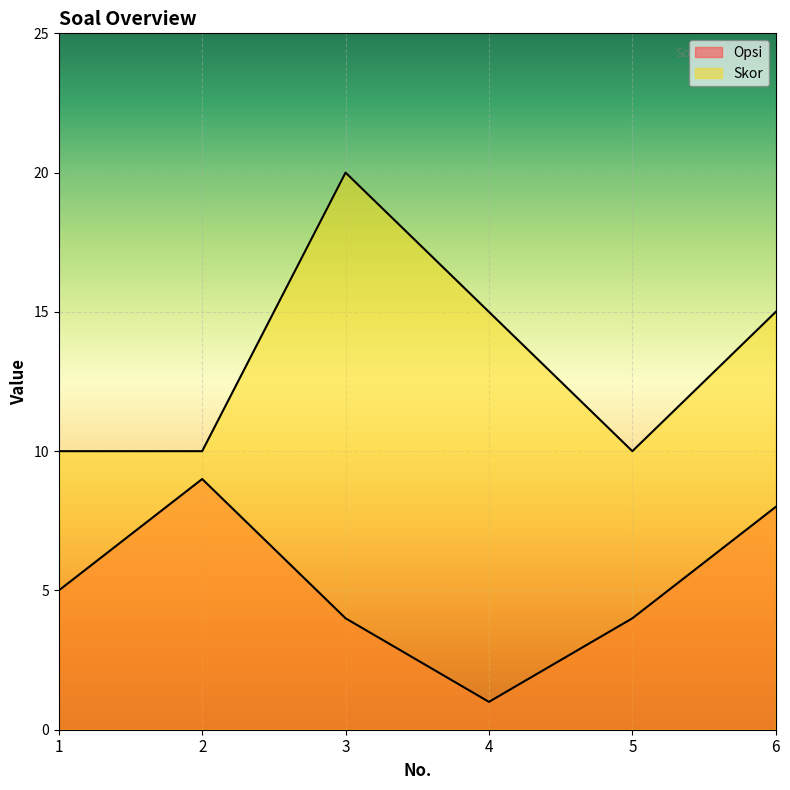

What is the approximate value of Opsi at 1?

5